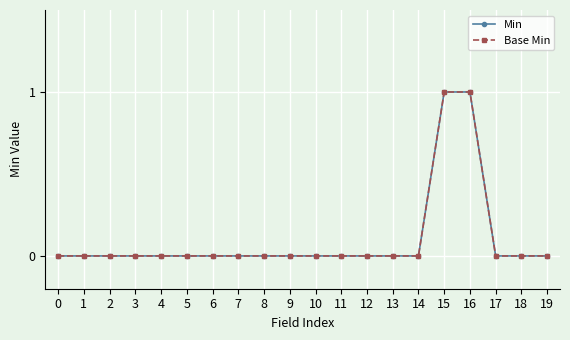

How many values in Base Min are above zero?

2